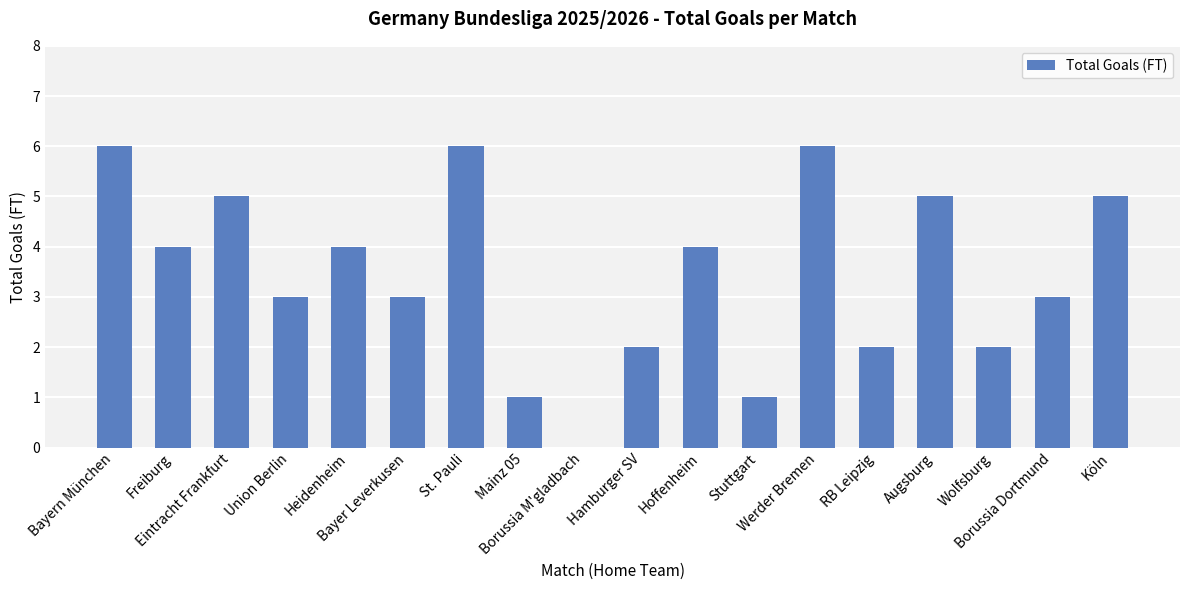

Reading left to right, transcribe all the data shown in this chart.

6	4	5	3	4	3	6	1	0	2	4	1	6	2	5	2	3	5